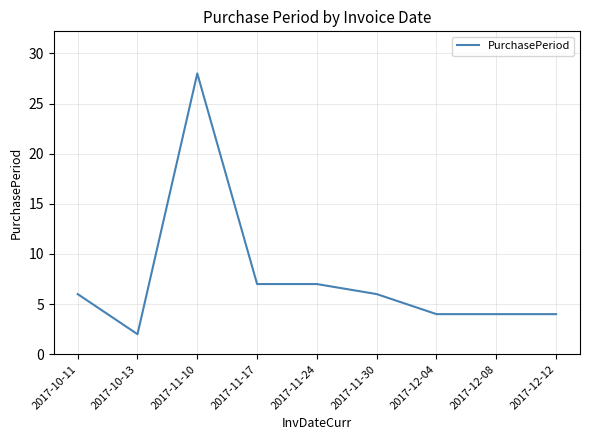

Between 2017-12-08 and 2017-11-30, which is larger?

2017-11-30